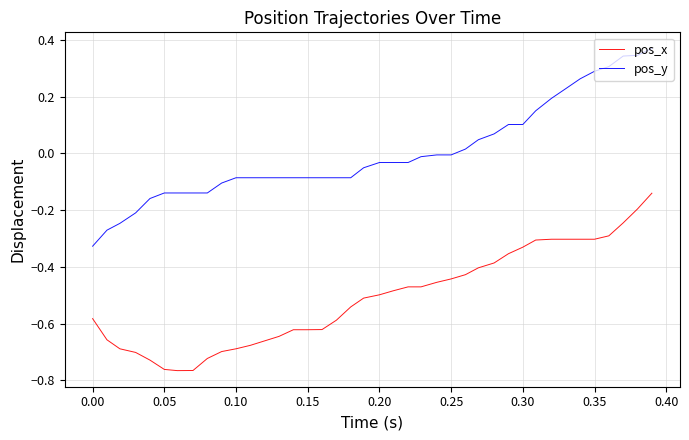

What is the difference between the maximum and minimum values in the pos_x series?

0.6